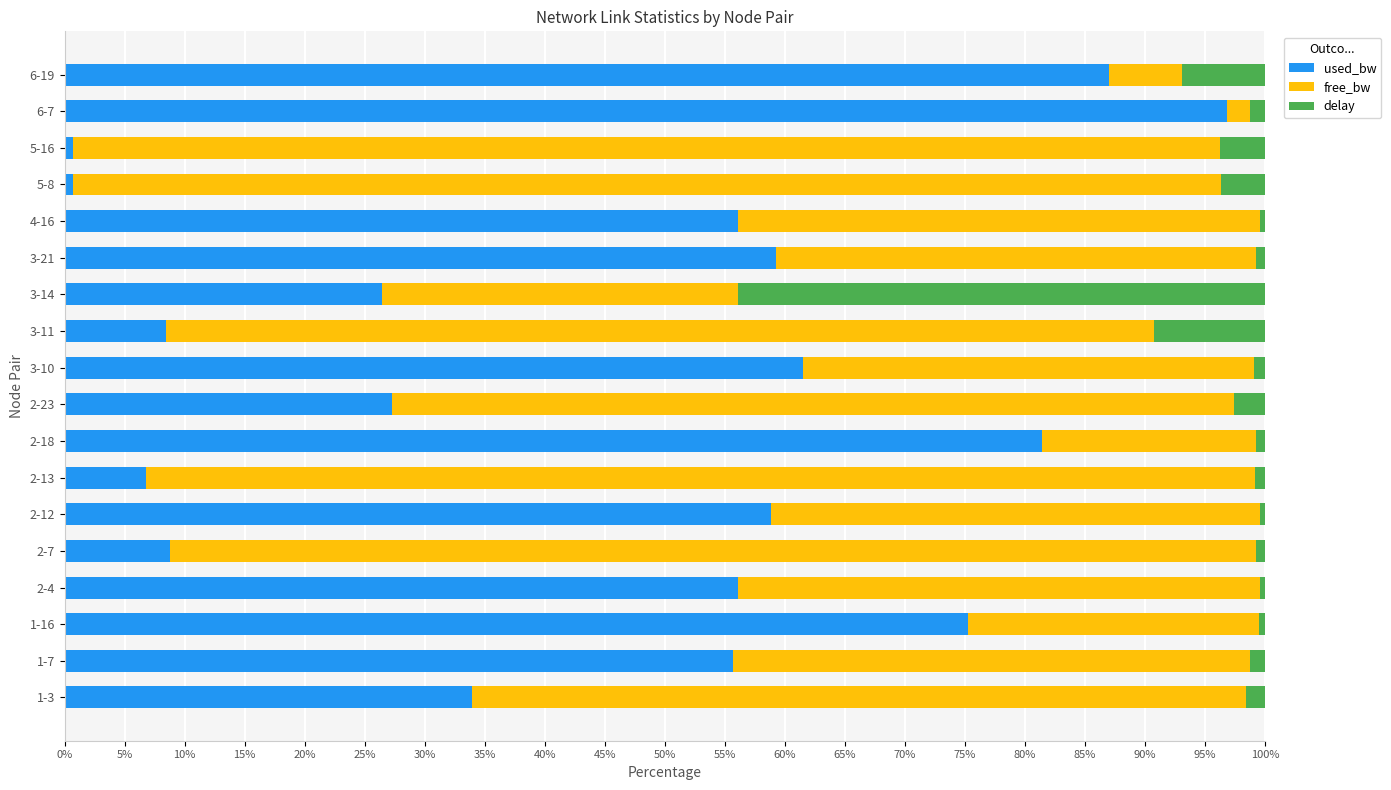

The used_bw series shows 32.5 at 4-16. True or false?

False